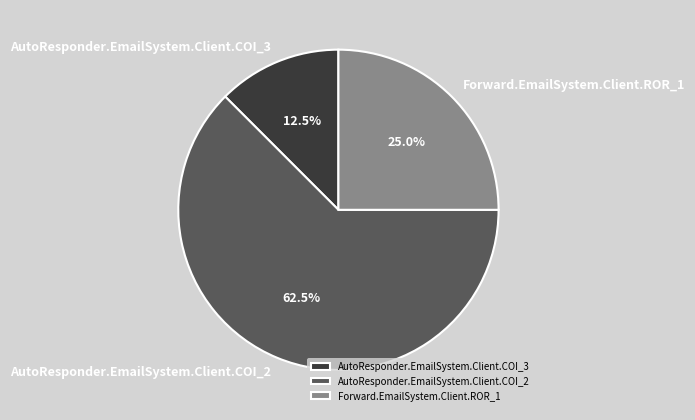

Rank the categories by value from lowest to highest.

AutoResponder.EmailSystem.Client.COI_3, Forward.EmailSystem.Client.ROR_1, AutoResponder.EmailSystem.Client.COI_2